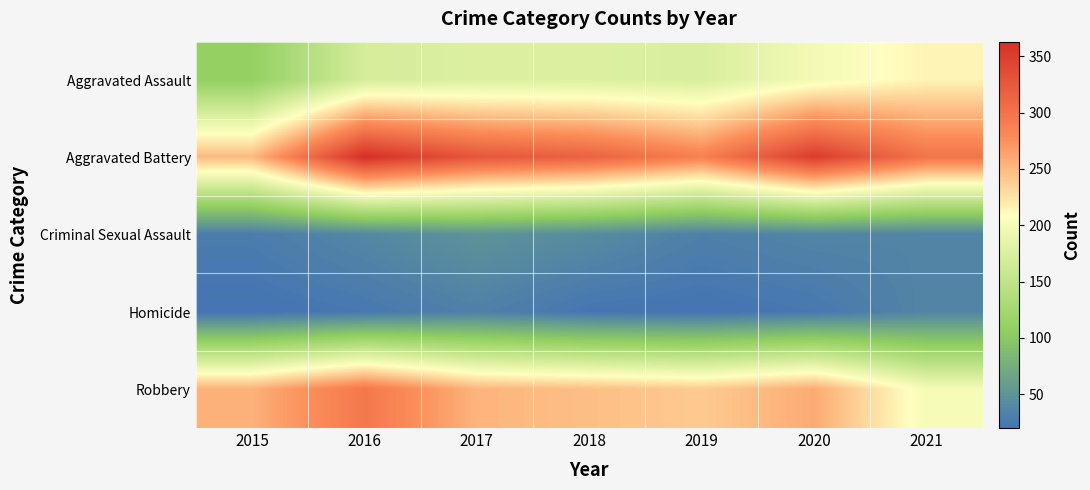

What is the difference between the highest and lowest values at 2017?

295